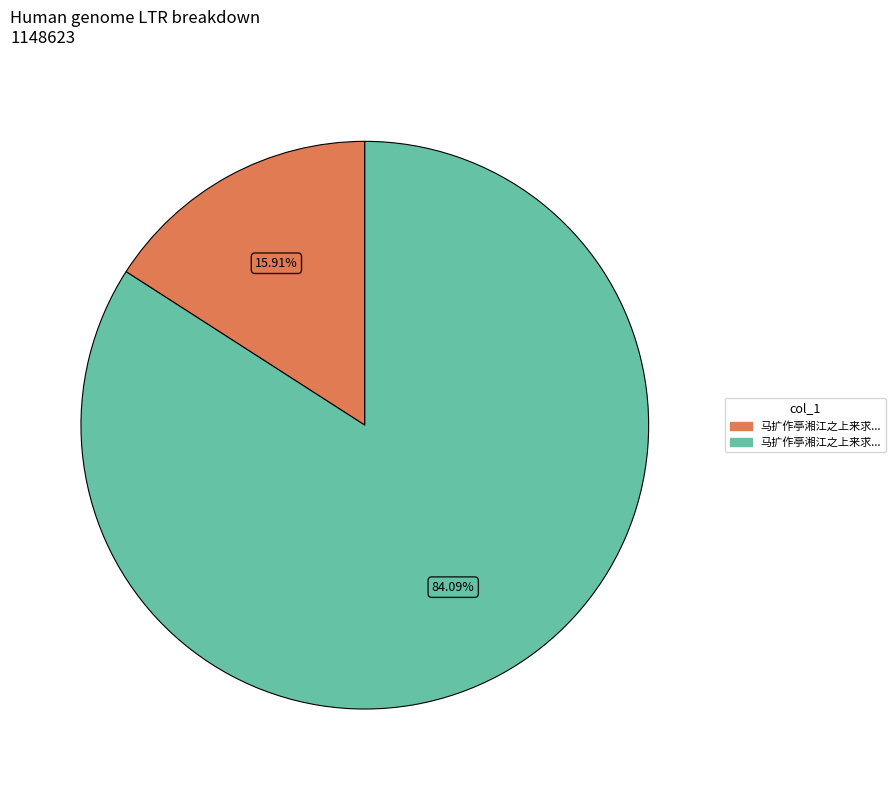

Is there a majority slice in this chart?

Yes